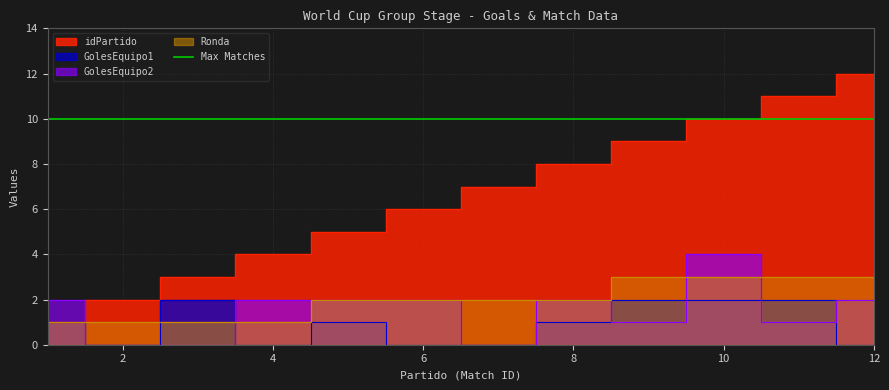

What is the difference between the maximum and minimum values in the idPartido series?

11